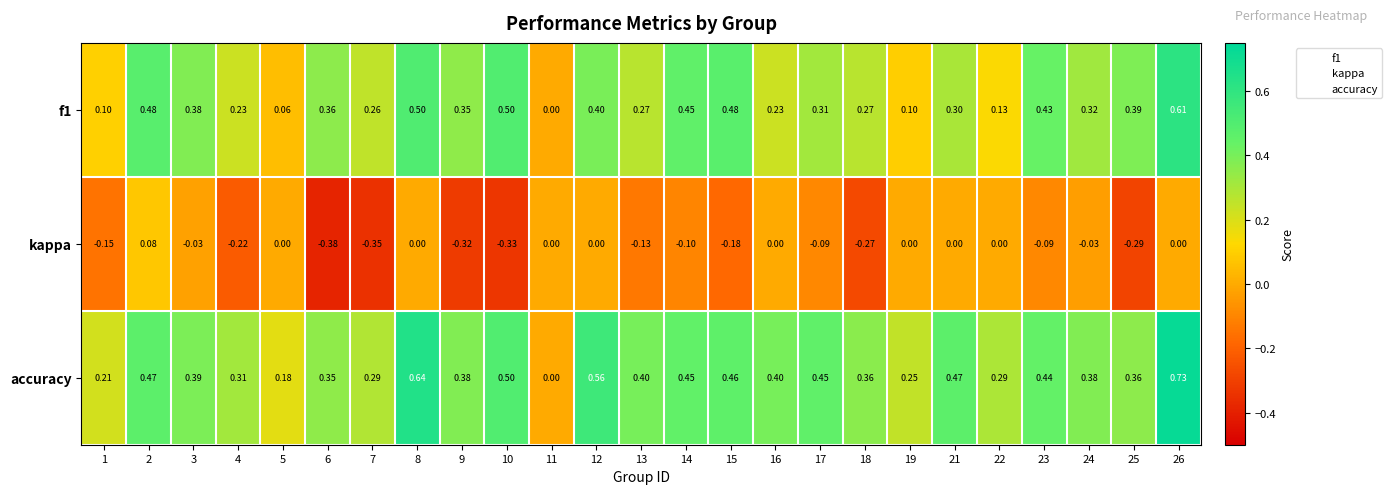

Is the value of kappa at 23 greater than the value of accuracy at 2?

No